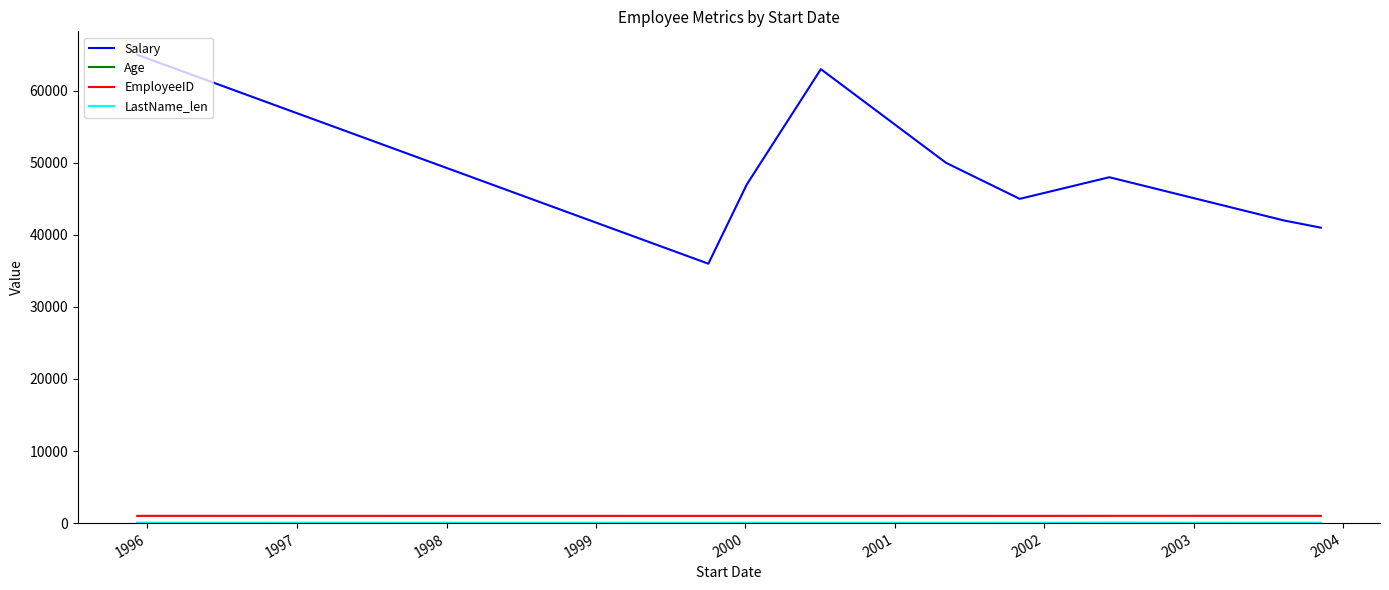

True or false: EmployeeID and Salary intersect in this chart.

False